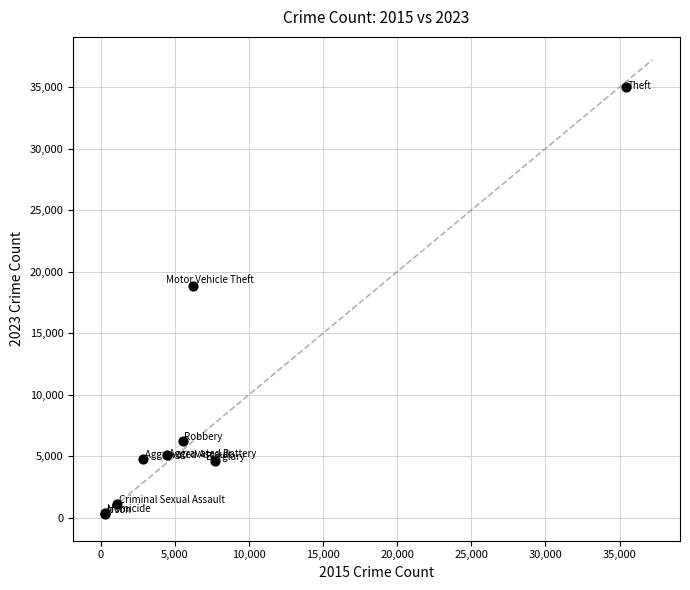

What Y value in the scatter plot is closest to 17641?

18848